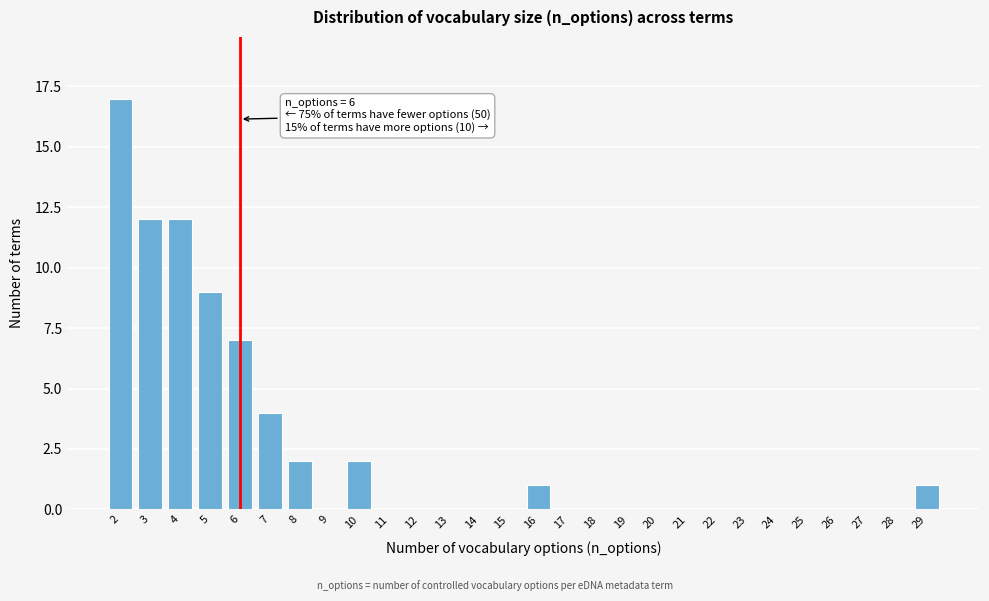

Which range on the x-axis has the tallest bar?

1.5 to 2.5